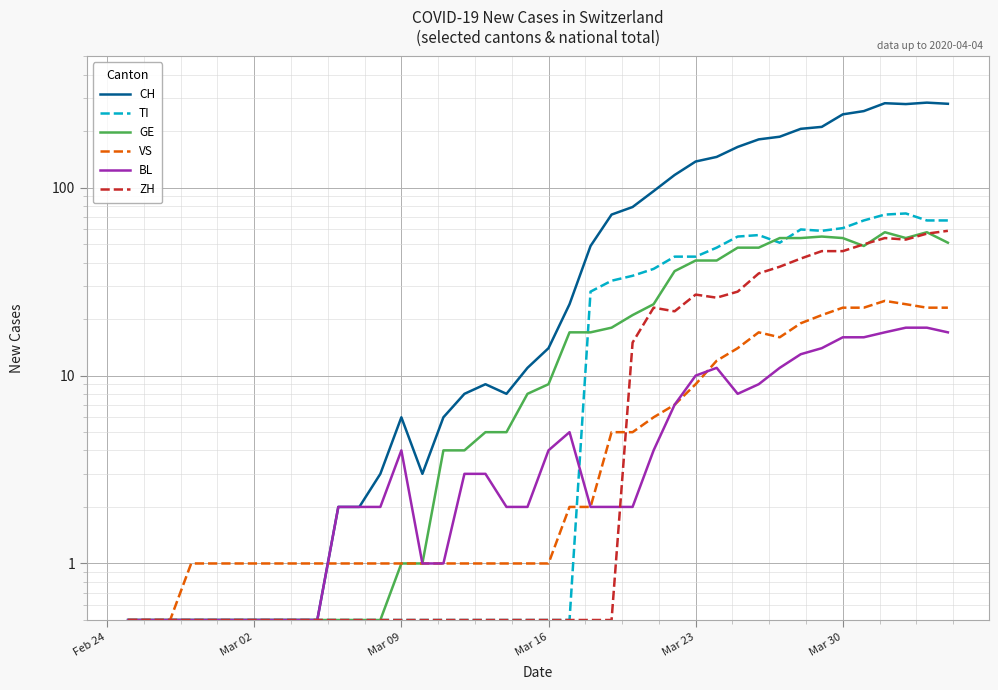

Which series has the largest total across all categories?

CH